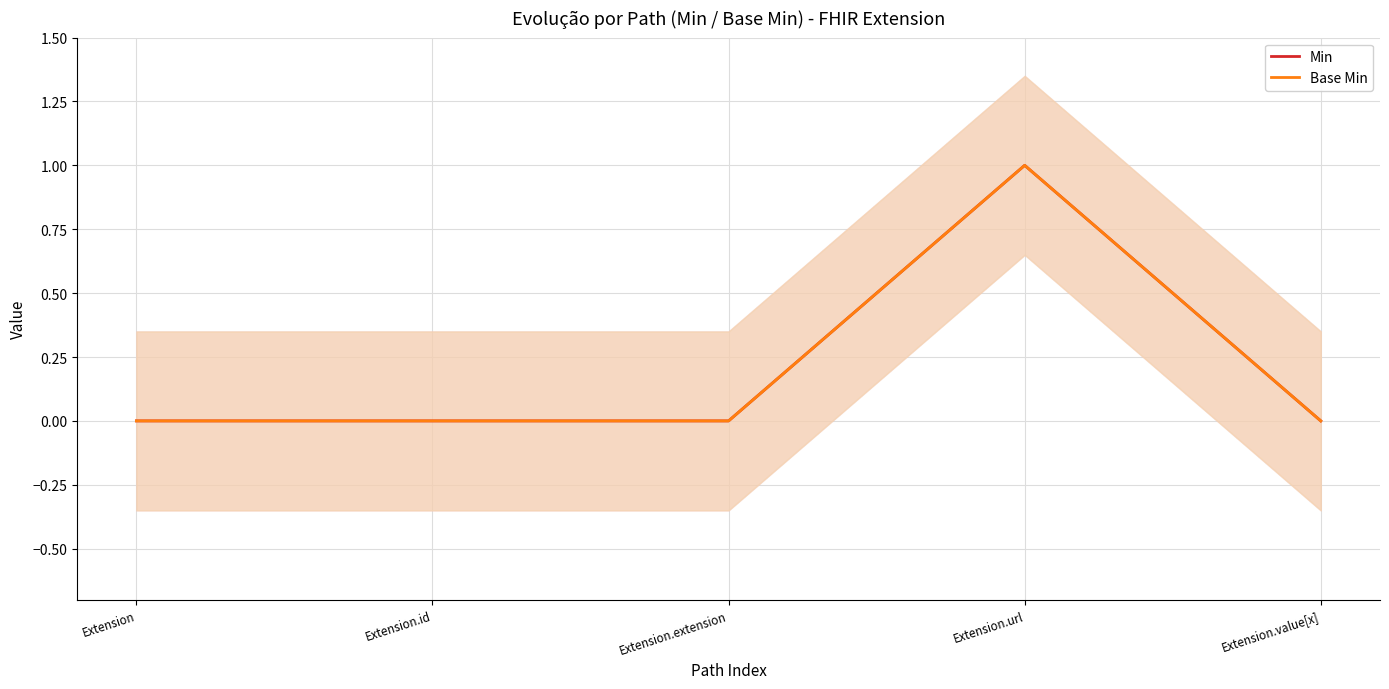

What is the label of the 1st point from the left?

Extension